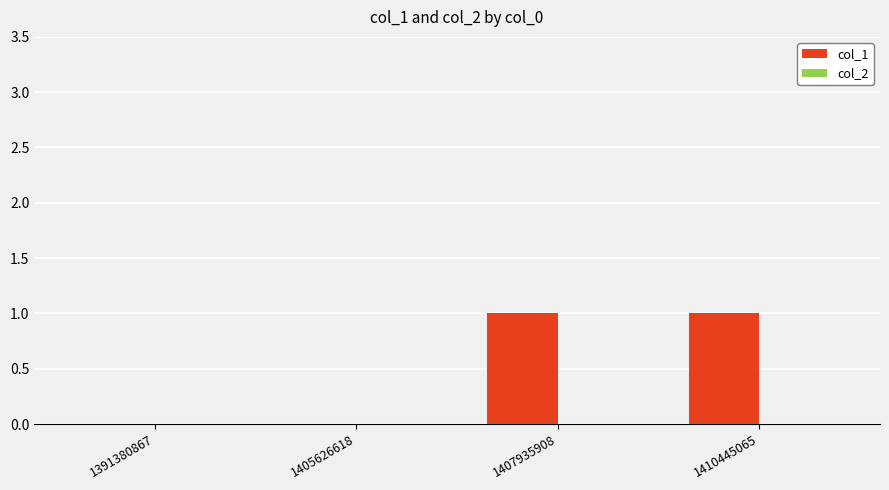

Which has a higher value, 1391380867 or 1410445065?

1410445065